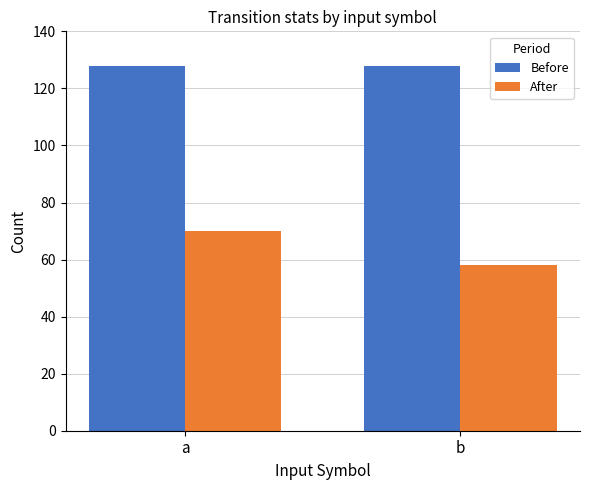

List the series in order of their overall mean, highest first.

Before, After